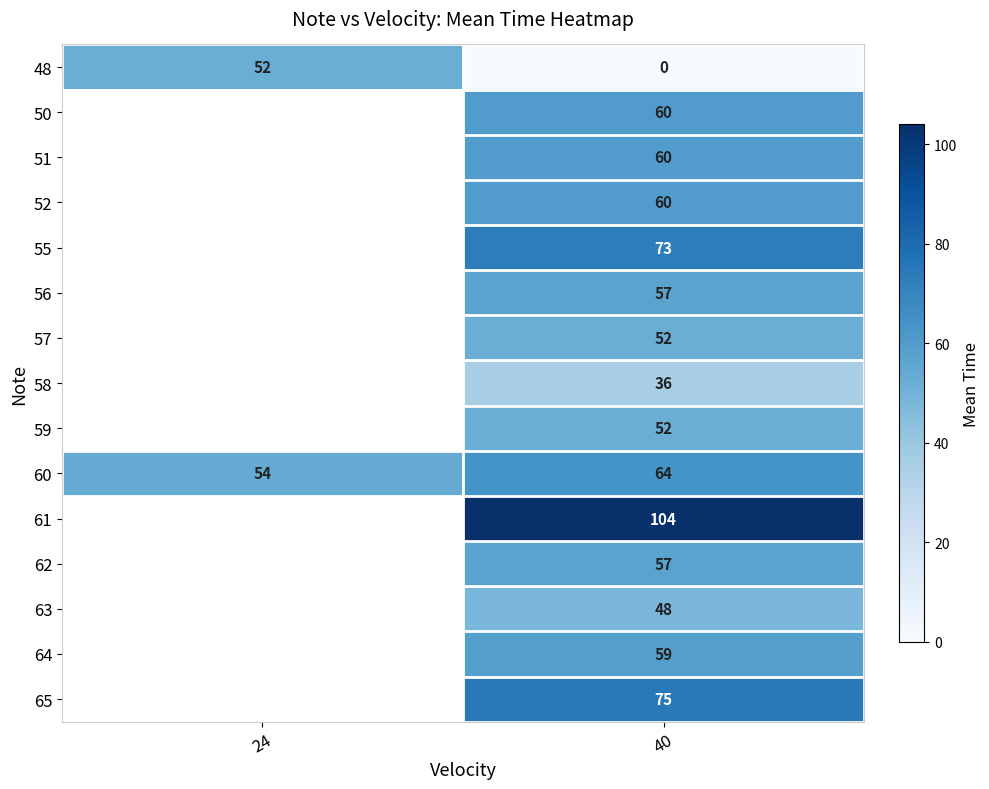

Is it true that 50 equals 60 at 40?

True